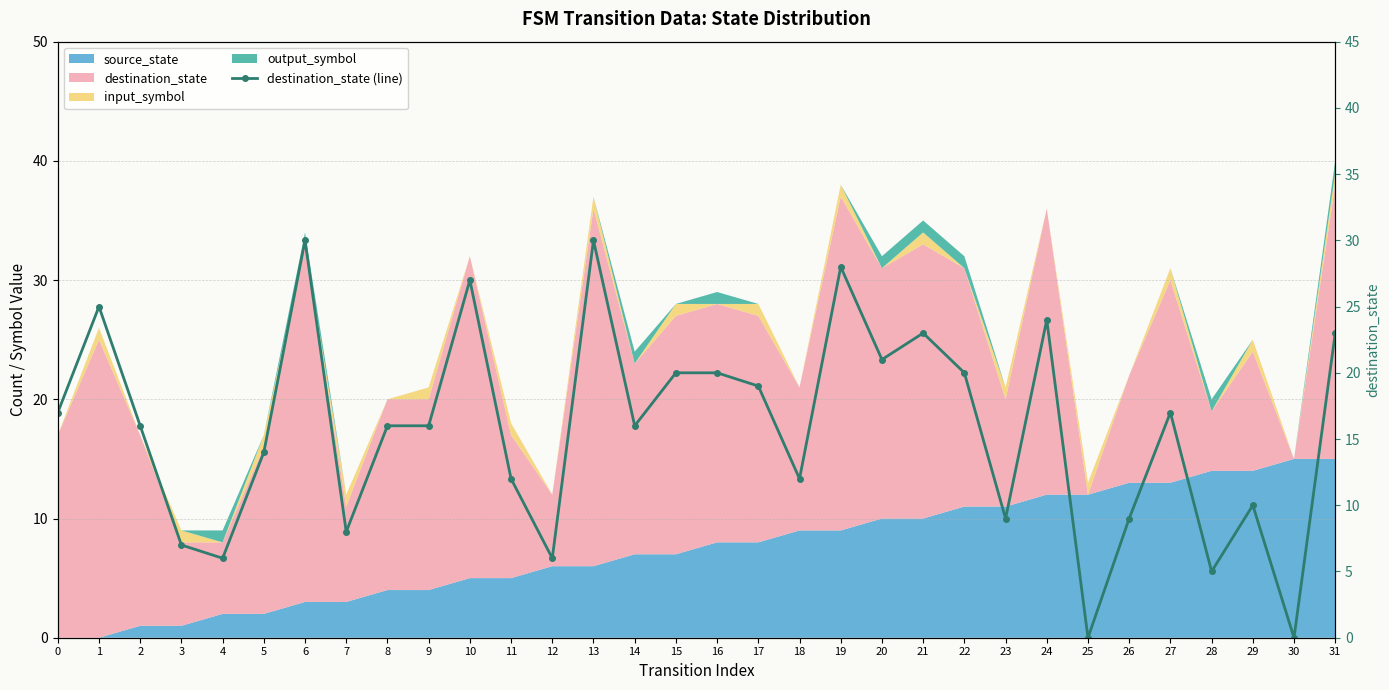

What is the value of the 16th point from the left?

20